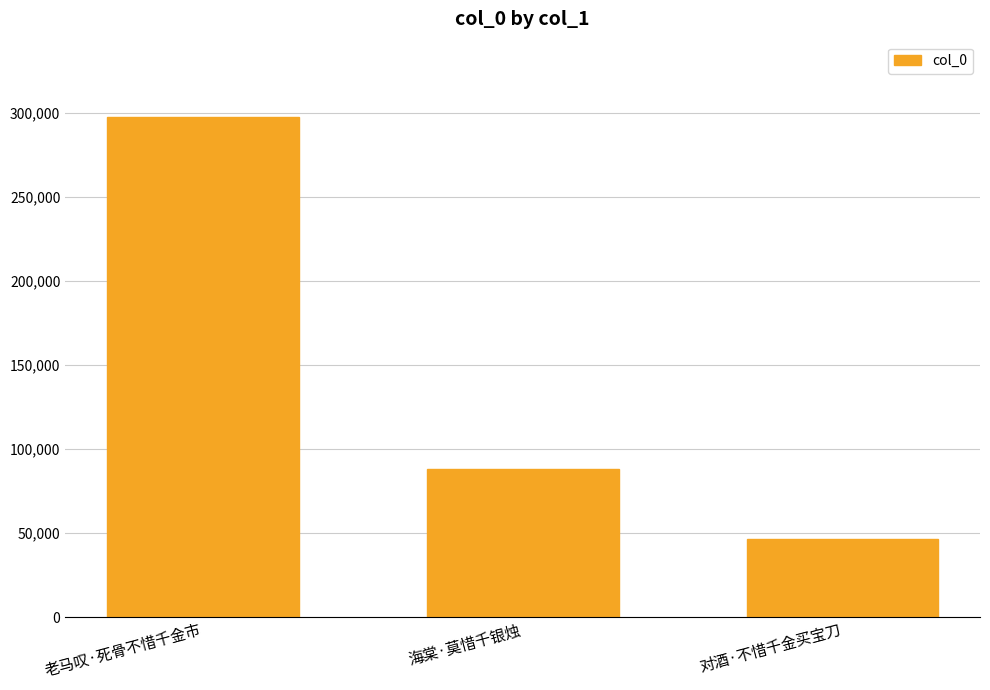

Reading left to right, extract all data points from this chart.

老马叹·死骨不惜千金市=297689	海棠·莫惜千银烛=88061	对酒·不惜千金买宝刀=46229